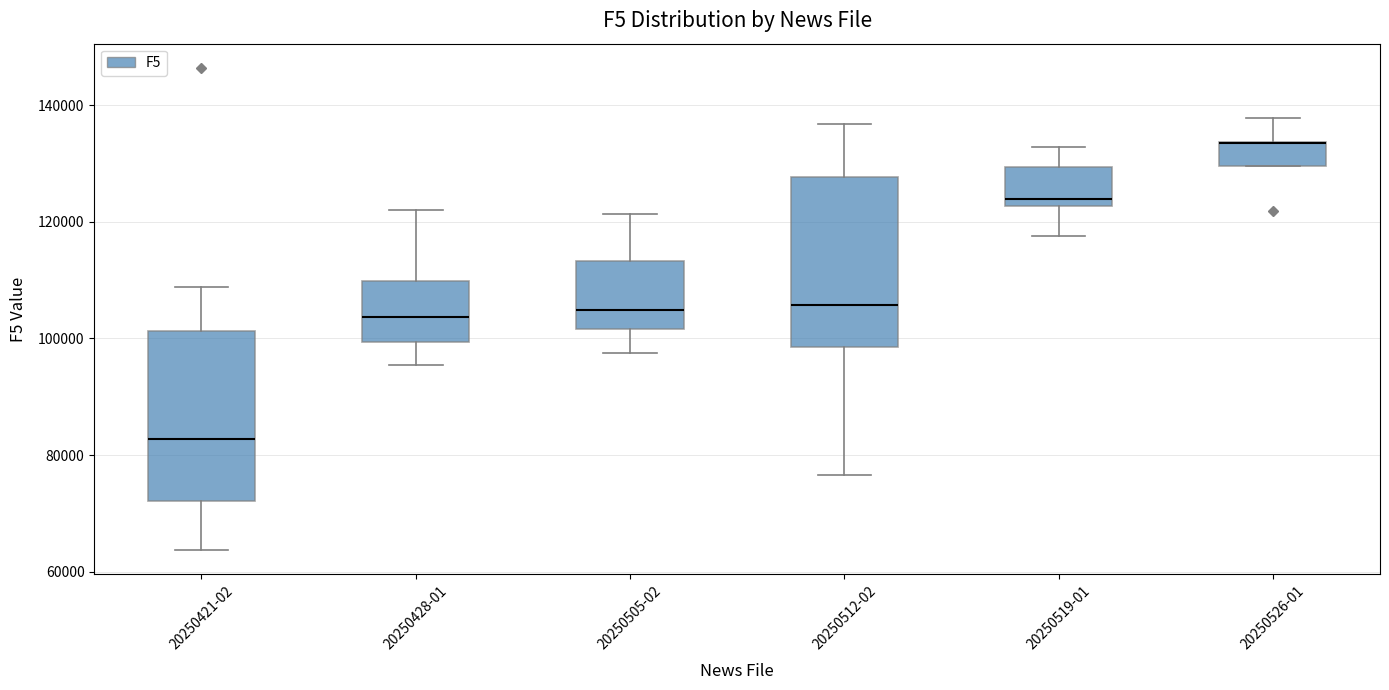

Reading left to right, transcribe this box plot: for each box, give where its median line is, the range the box spans, and where its two whiskers end, as read against the y-axis. The values are not printed on the chart, so give them approximately, as read against the axis.

20250421-02: median 82000, box 72000 to 102000, whiskers 64000 to 108000
20250428-01: median 104000, box 100000 to 110000, whiskers 96000 to 122000
20250505-02: median 104000, box 102000 to 114000, whiskers 98000 to 122000
20250512-02: median 106000, box 98000 to 128000, whiskers 76000 to 136000
20250519-01: median 124000, box 122000 to 130000, whiskers 118000 to 132000
20250526-01: median 134000 (drawn on the box's upper edge), box 130000 to 134000, whiskers 130000 to 138000